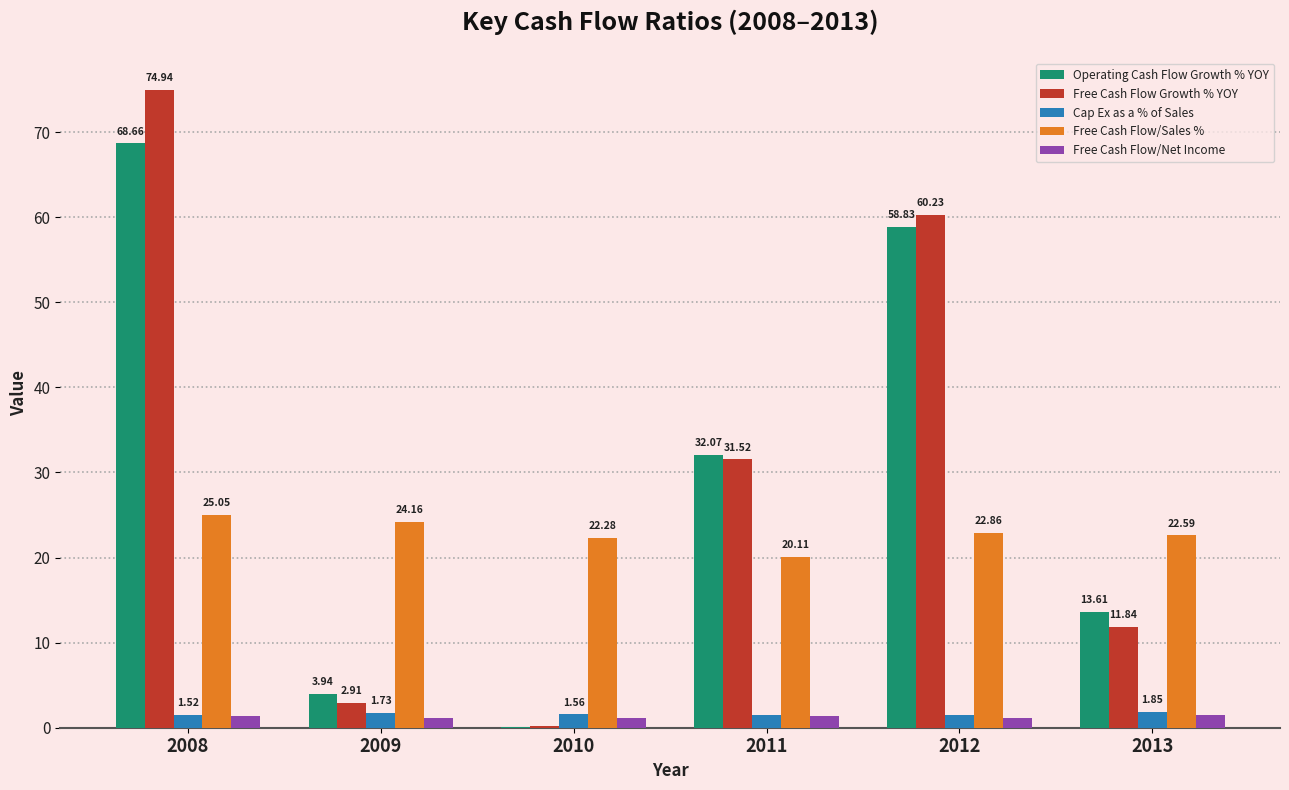

Between 2011 and 2012, which series saw the biggest shift?

Free Cash Flow Growth % YOY